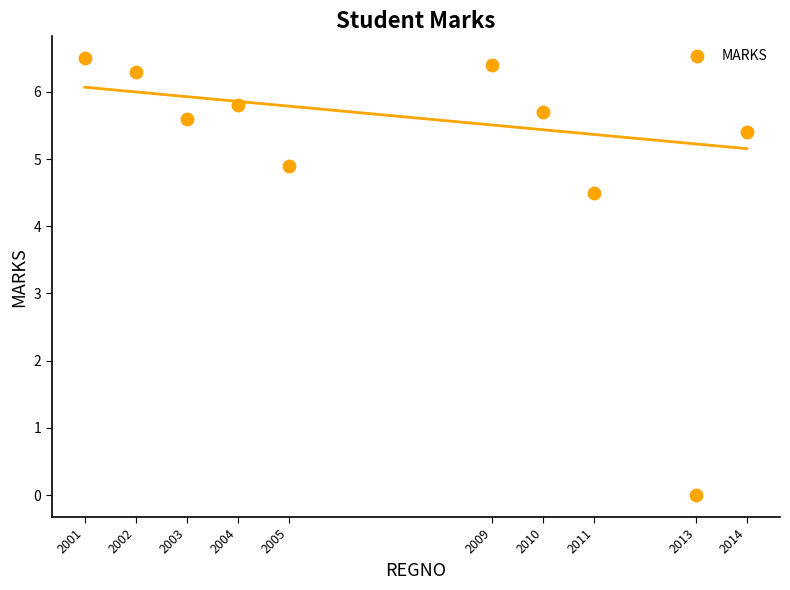

What is the average Y value?

5.1